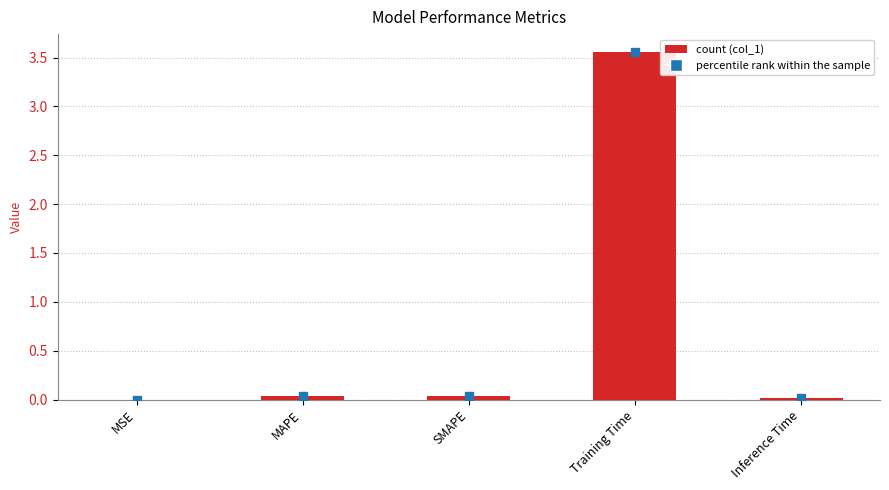

Count the number of categories in the chart.

5